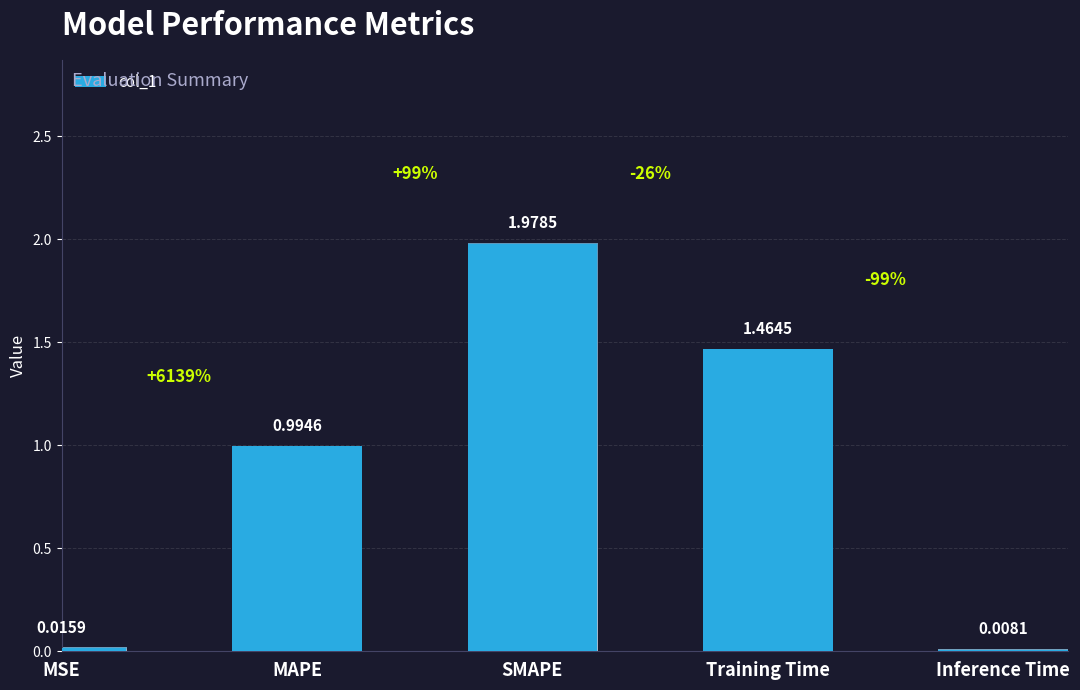

Are the bars horizontal?

No